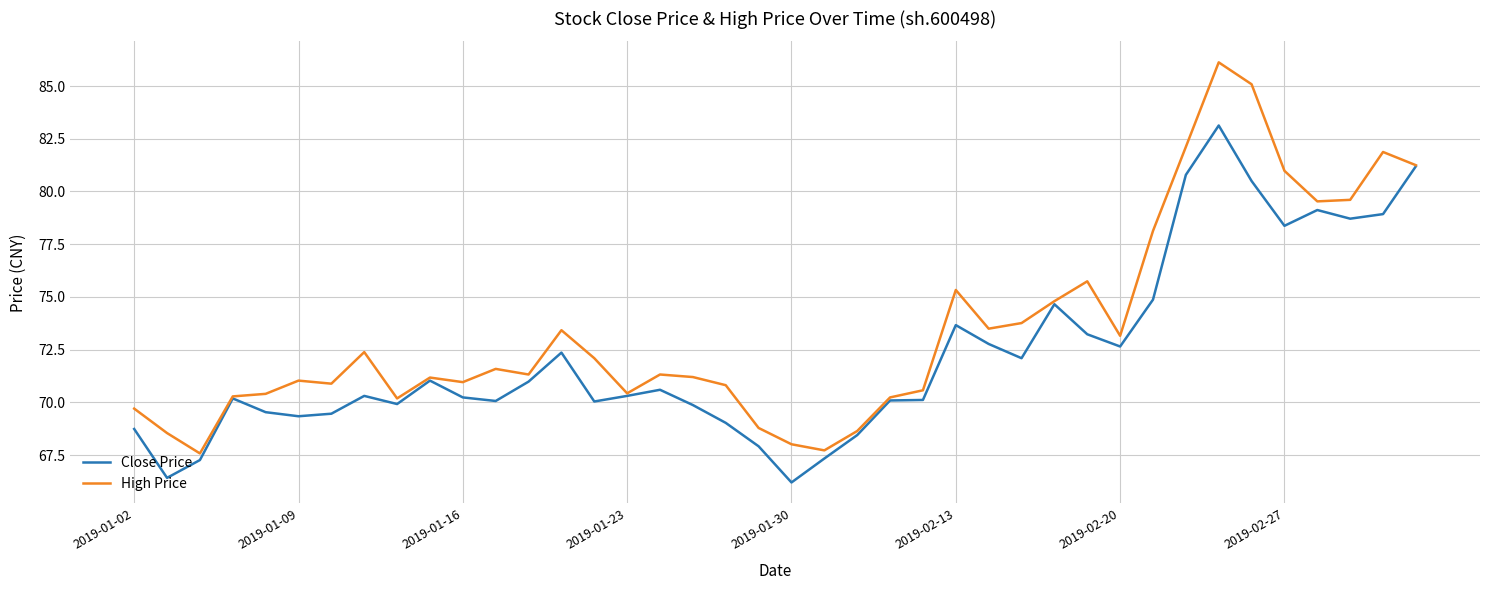

Which series has the largest total across all categories?

High Price